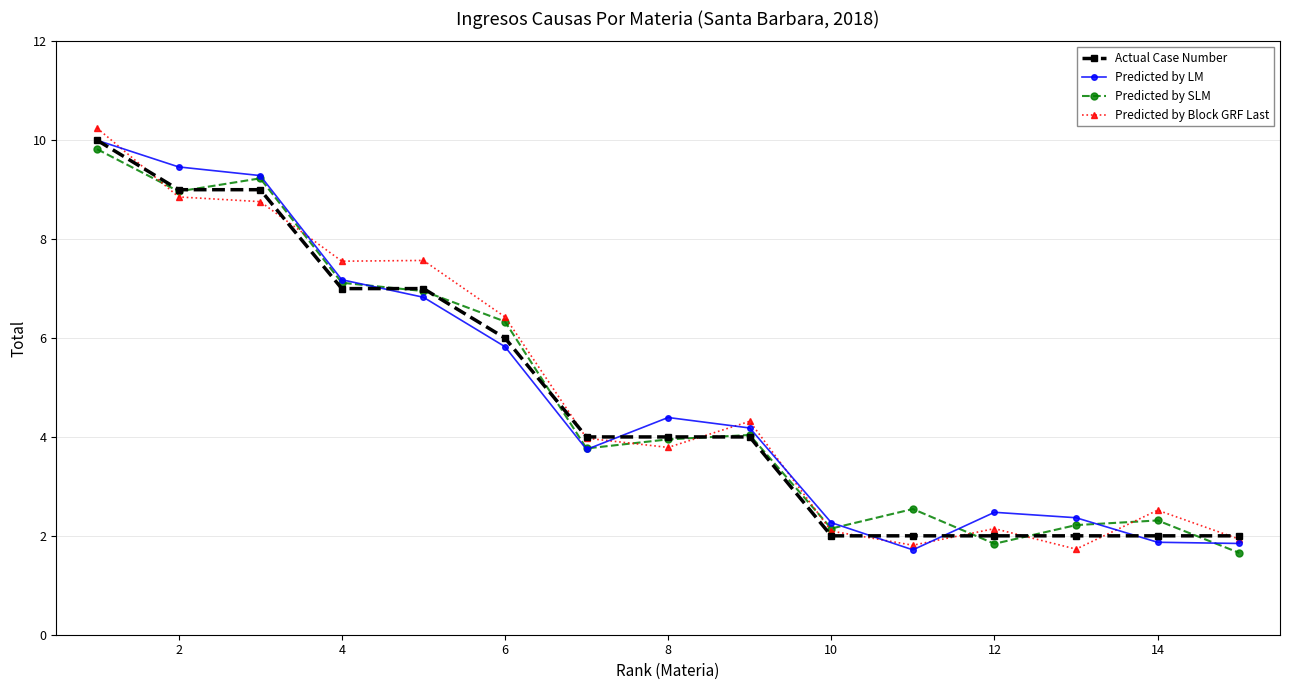

What is the value of the Predicted by SLM point at the 13th from the left?

2.2